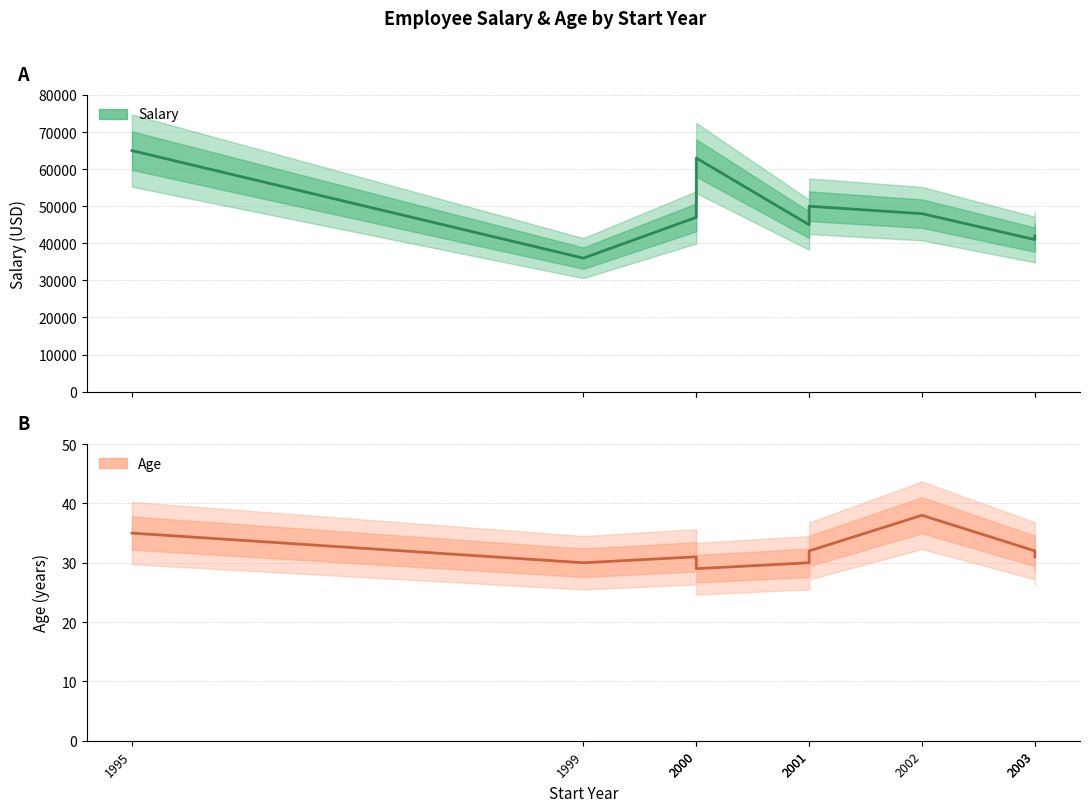

What is the difference between the maximum and second lowest values in the Salary series?

24000